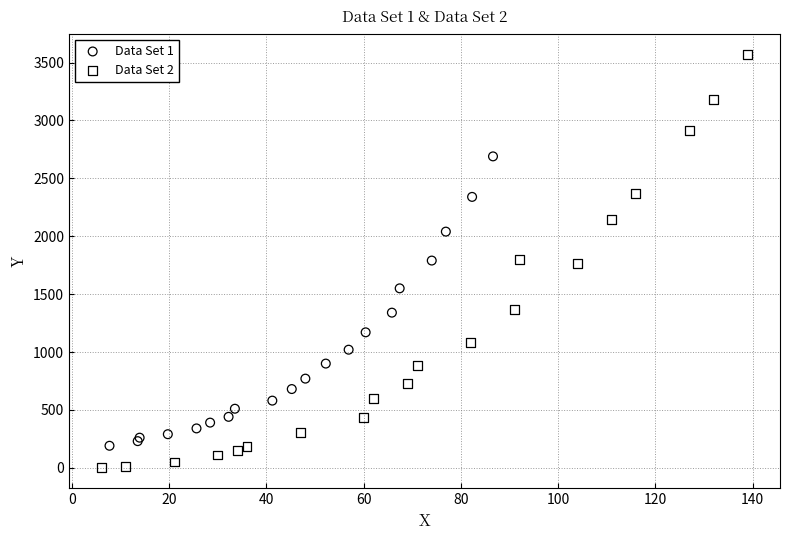

Which series contains the lowest Y value?

Data Set 2